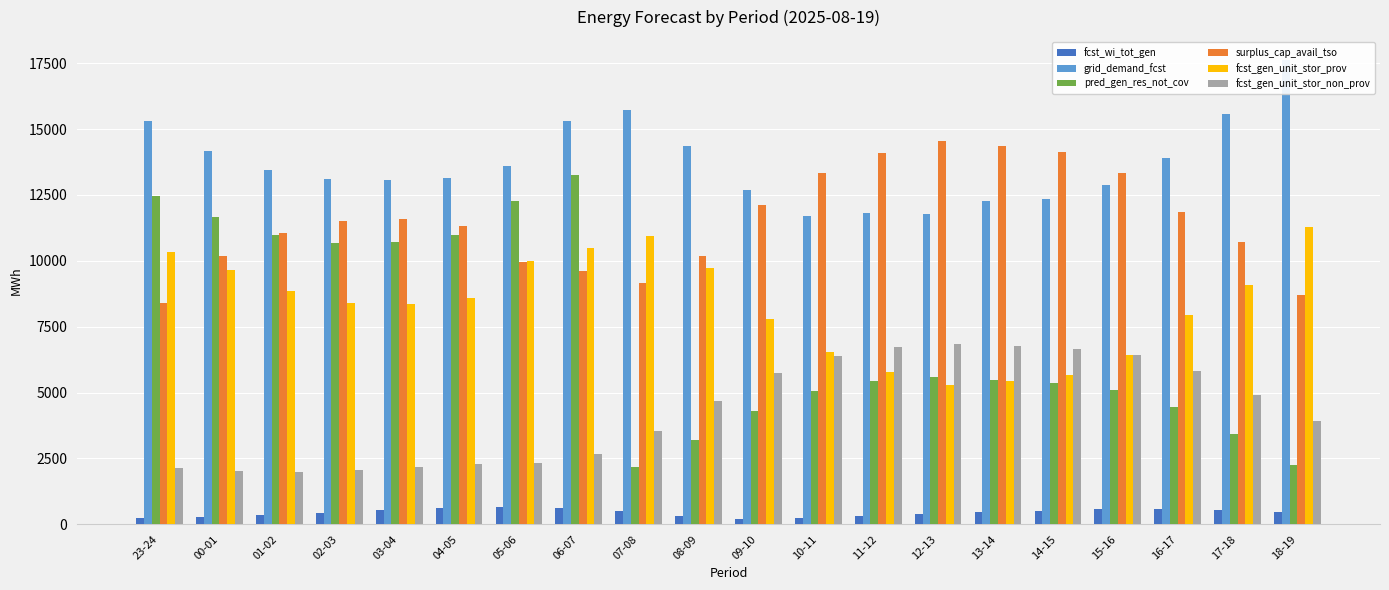

Which category has the highest value in the fcst_wi_tot_gen series?

05-06